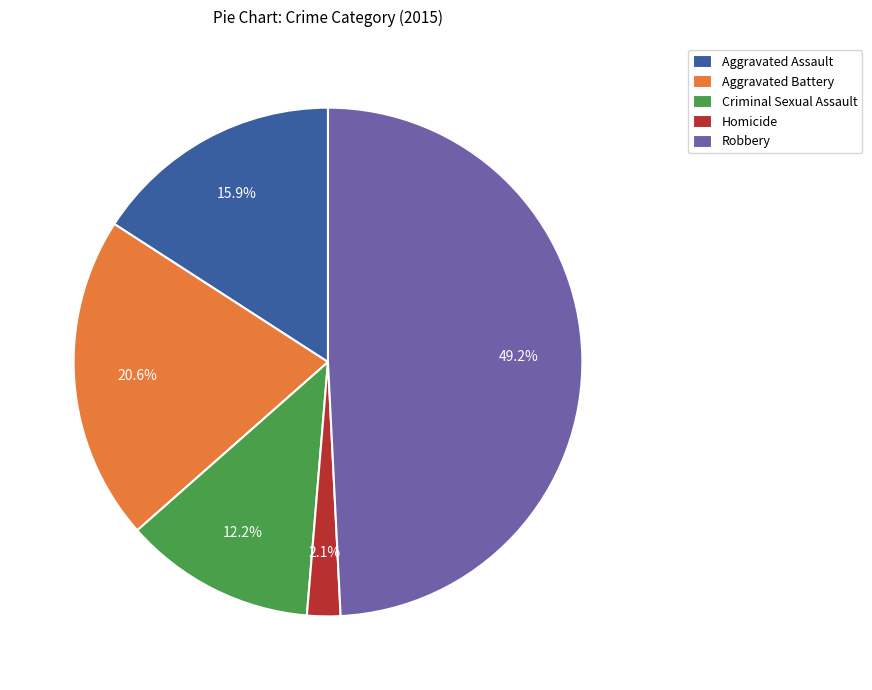

Count the number of slices in the pie.

5